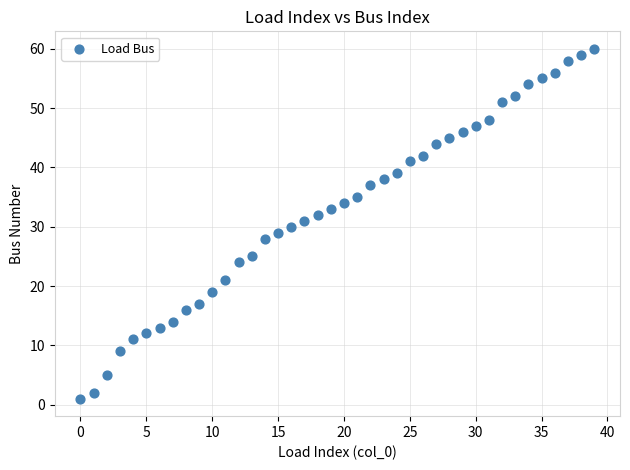

What is the range of Y values (max minus min)?

59